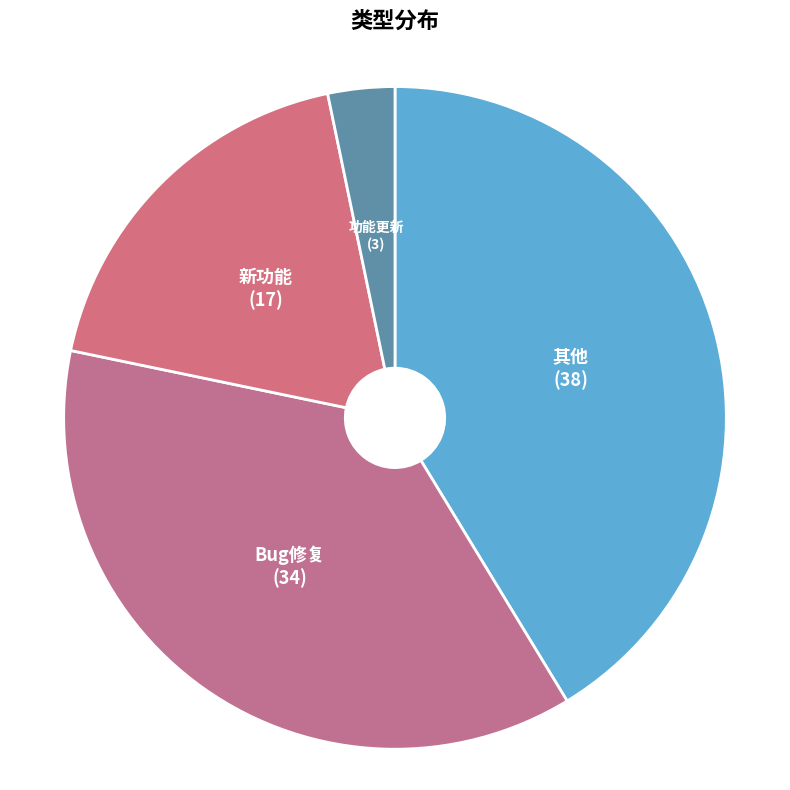

Between 新功能 and 功能更新, which is larger?

新功能